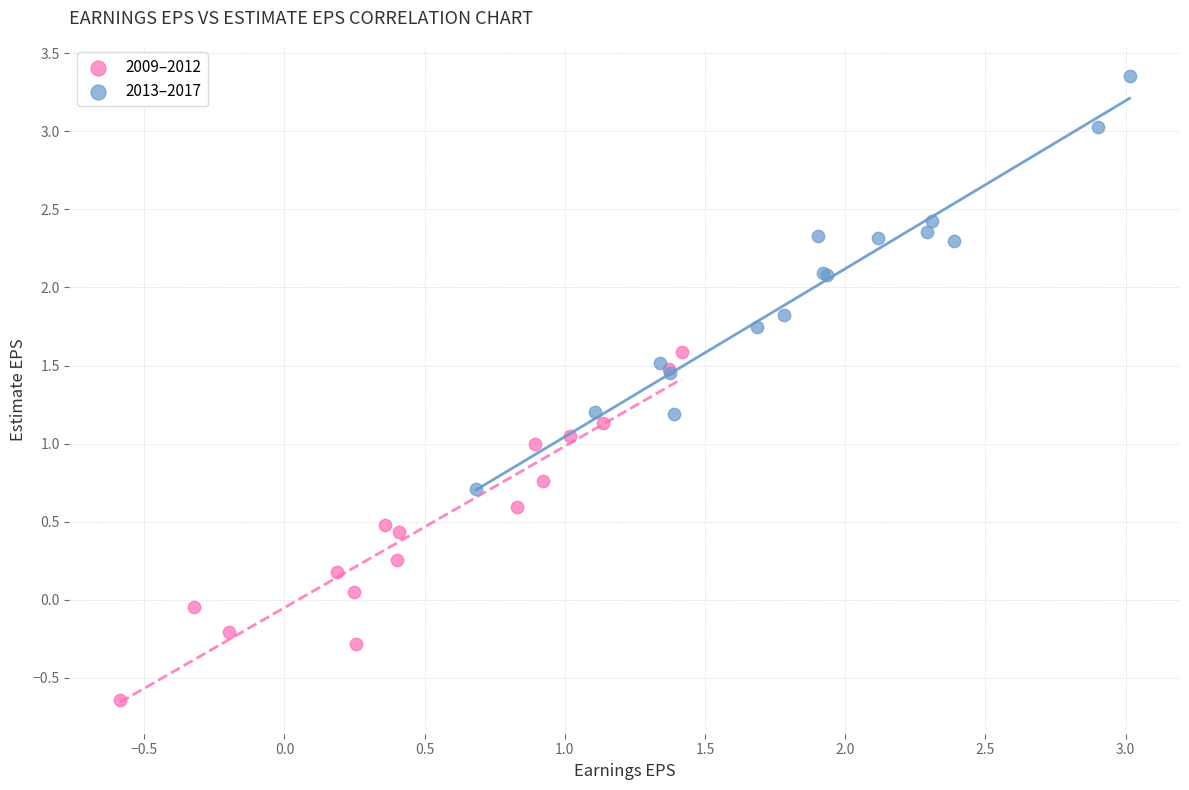

Which series has the largest Y range (max minus min)?

2013–2017